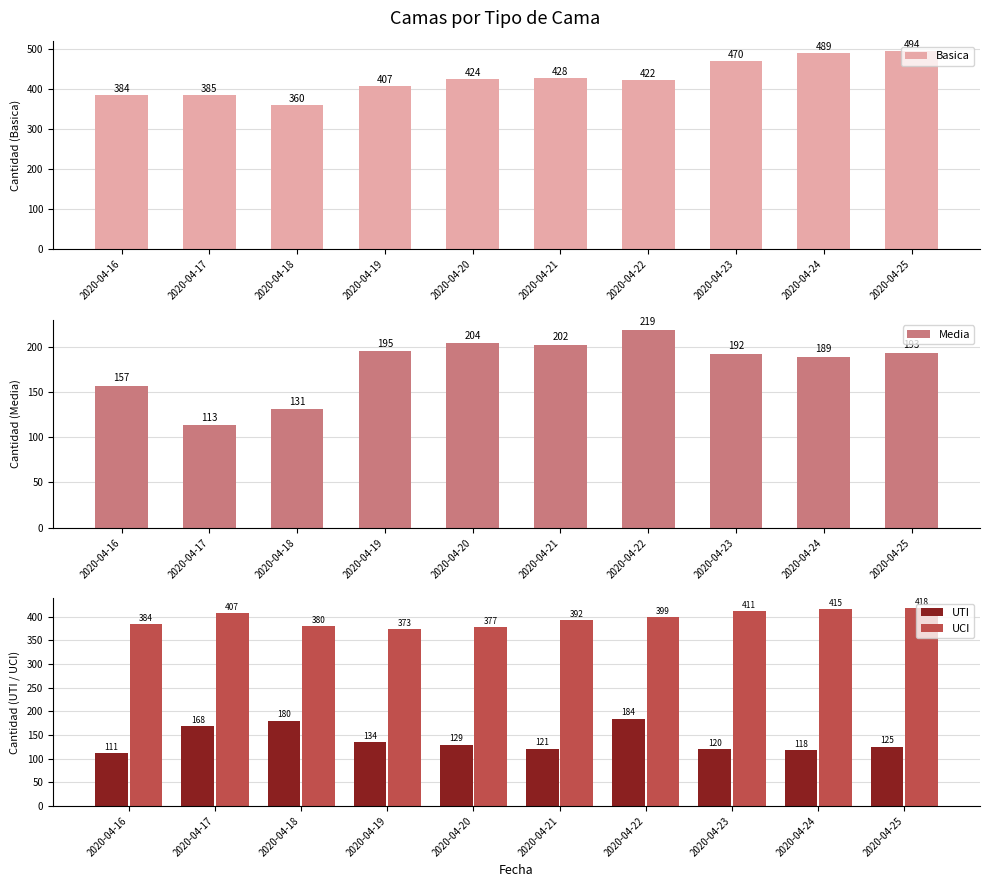

What is the sum of all Media values?

1795